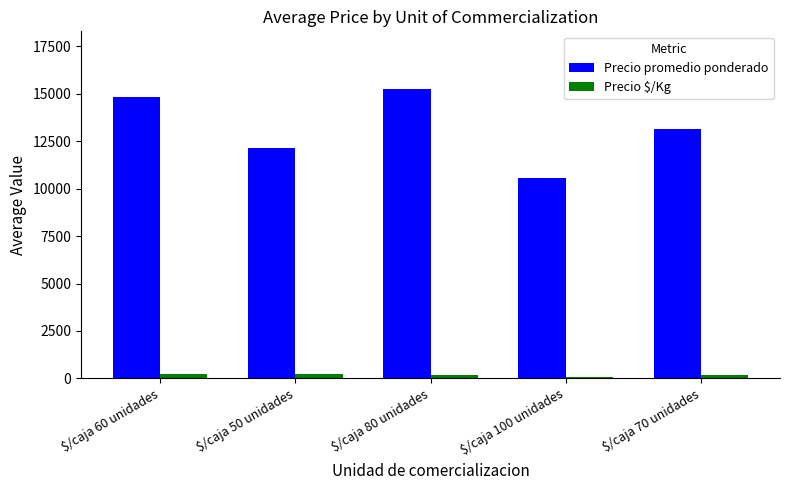

How many distinct data groups are displayed?

2